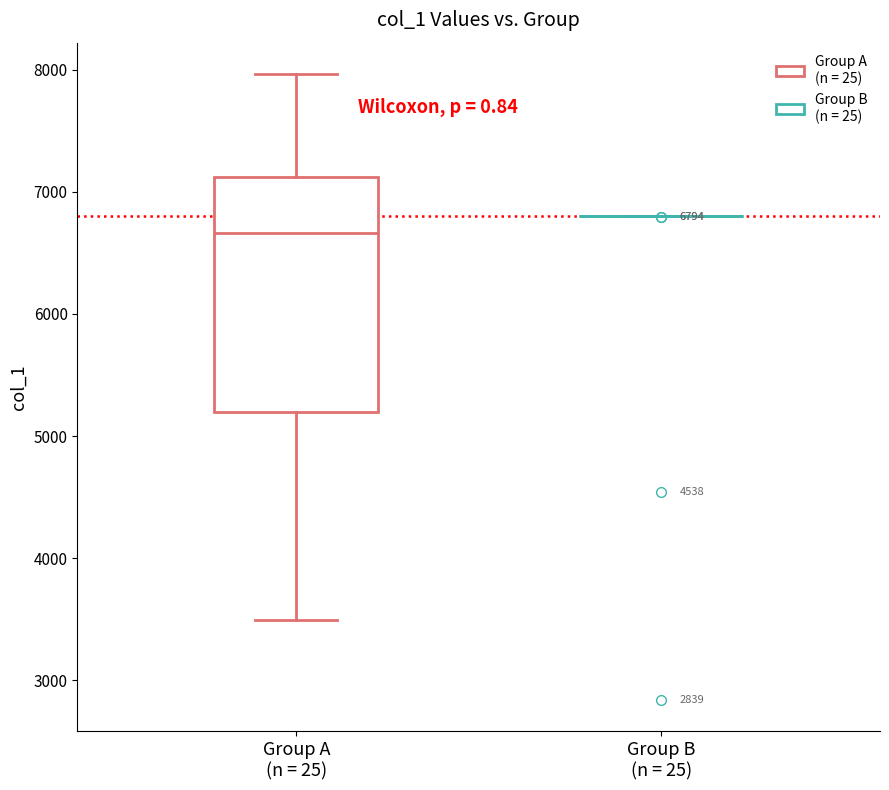

Comparing the boxes themselves (not the whiskers), which one is the tallest?

Group A (n = 25)